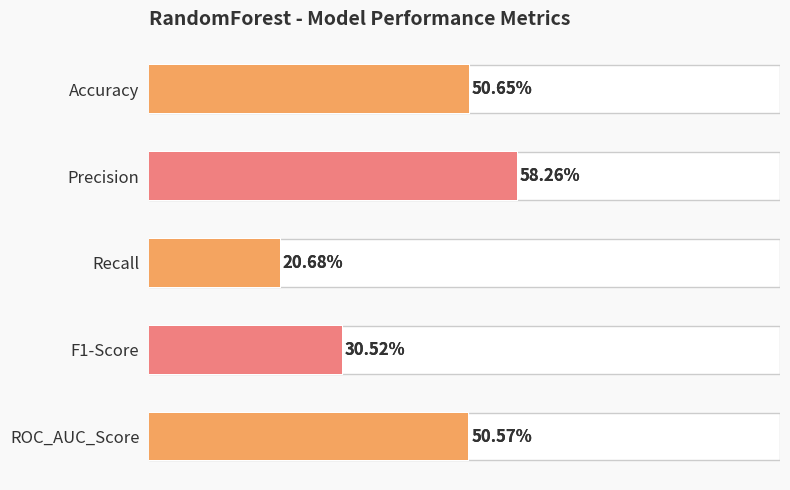

Does the chart contain any negative values?

No